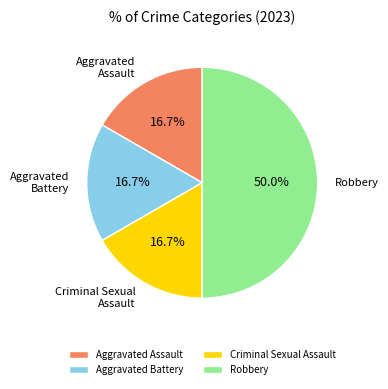

Is Criminal Sexual Assault the majority of the pie?

No